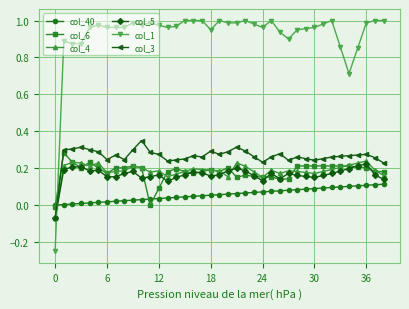

True or false: col_1 and col_3 intersect in this chart.

True